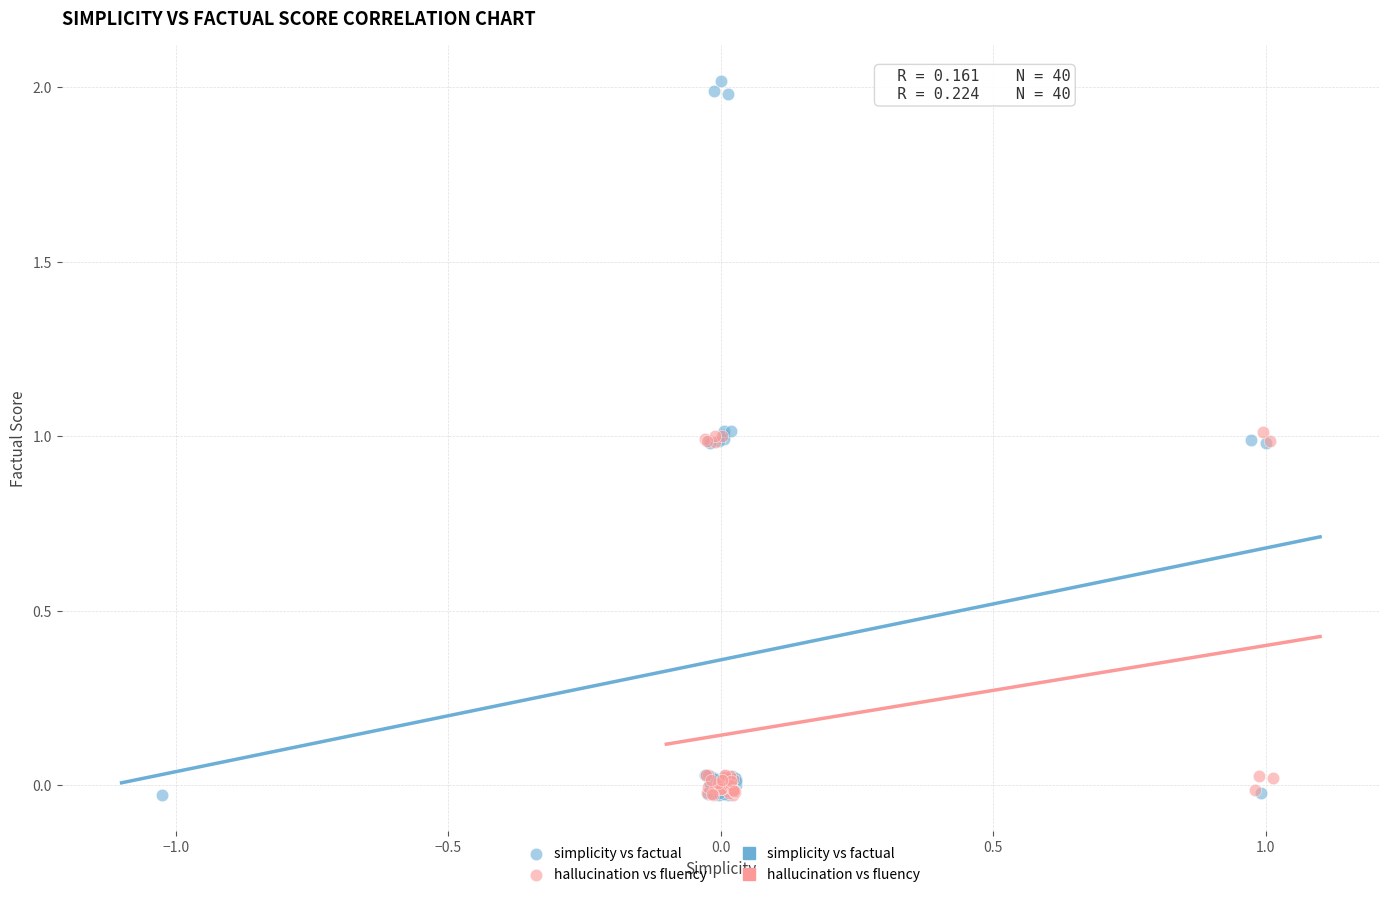

Which series reaches the maximum Y coordinate?

simplicity vs factual